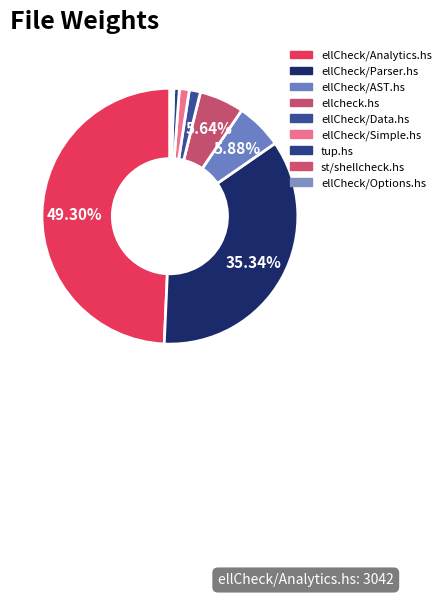

The st/shellcheck.hs slice represents 12% of the pie. True or false?

False